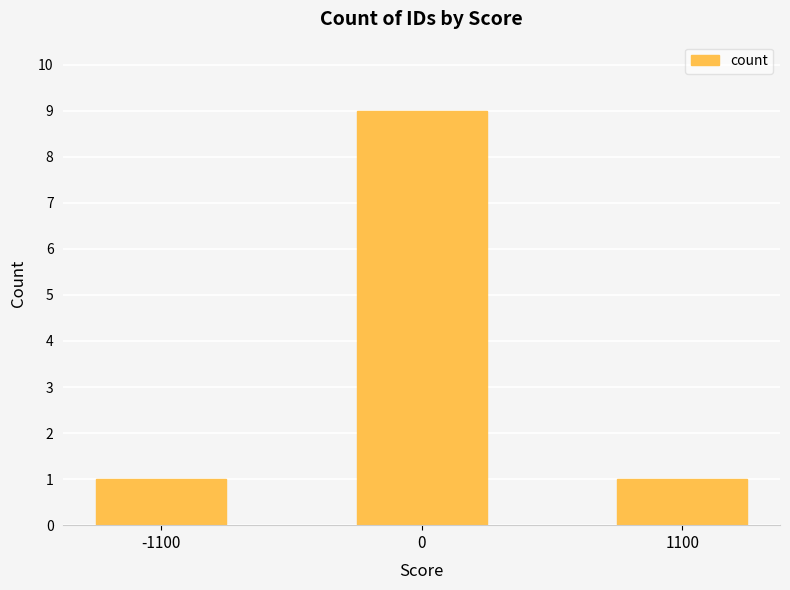

What is the sum of the values at 0 and 1100?

10